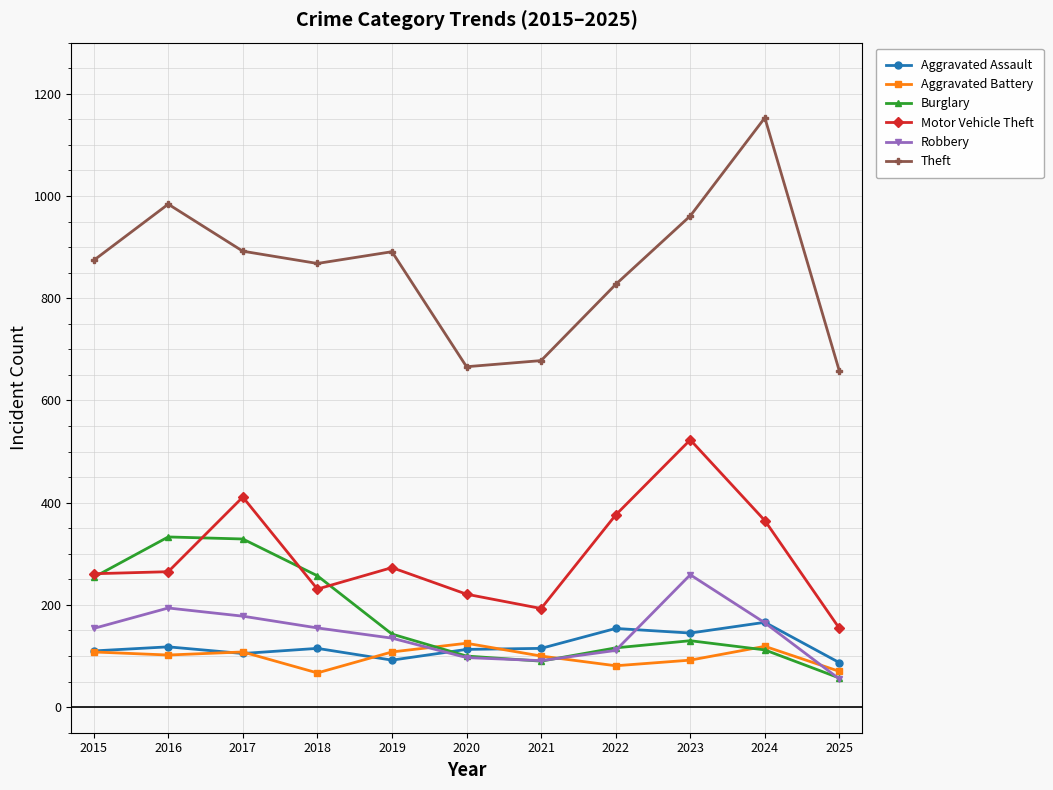

What is the spread (max minus min) of values at 2024?

1041